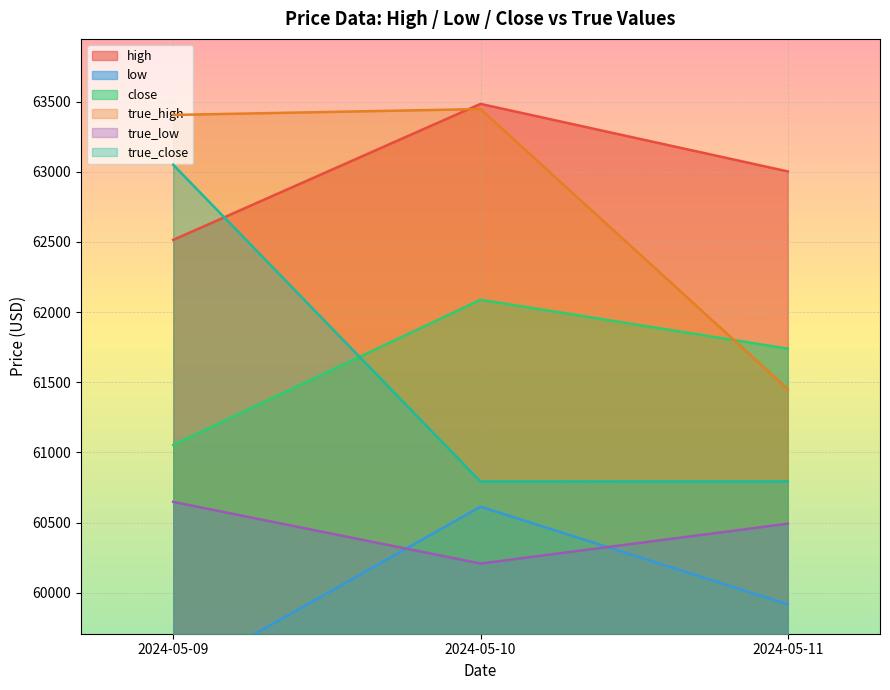

The value of high at 2024-05-10 is 63483.6. True or false?

True